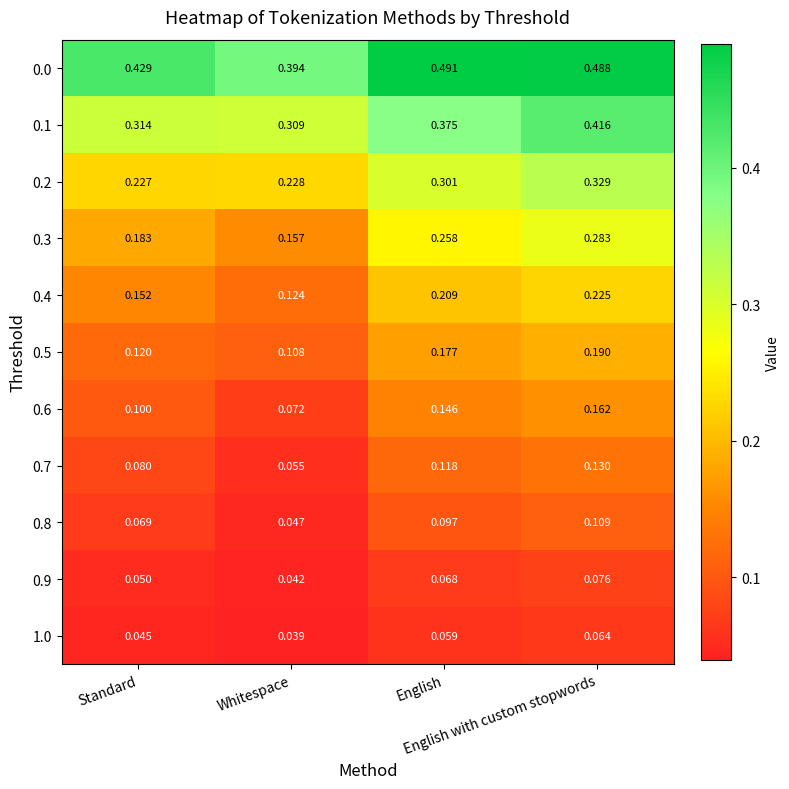

Count the number of categories in the chart.

4